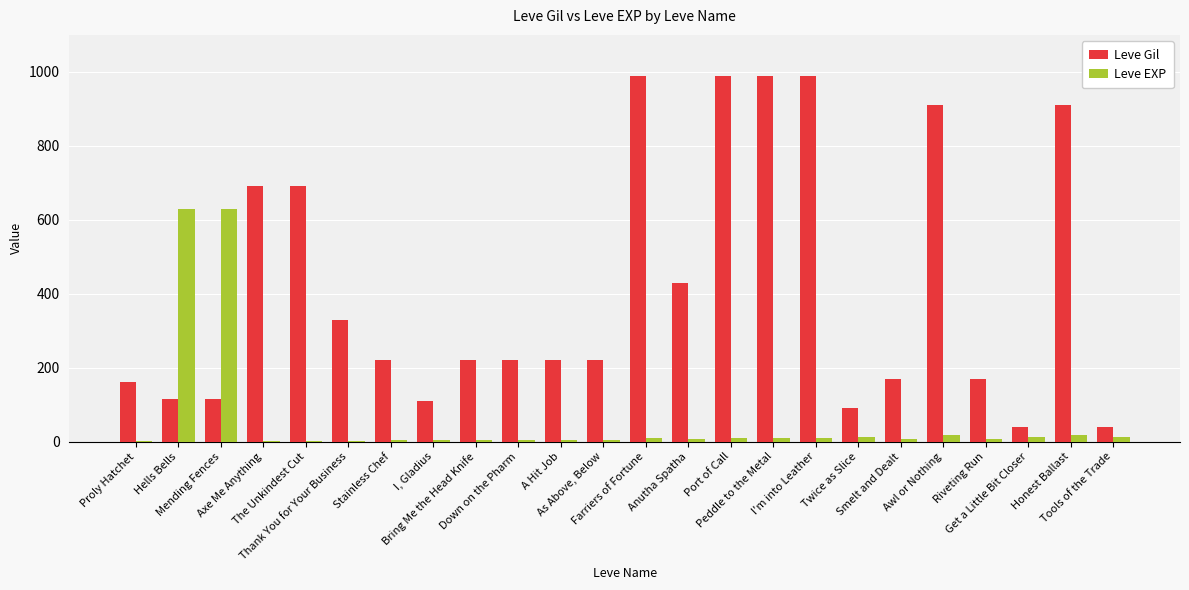

What is the maximum value for Leve Gil?

990